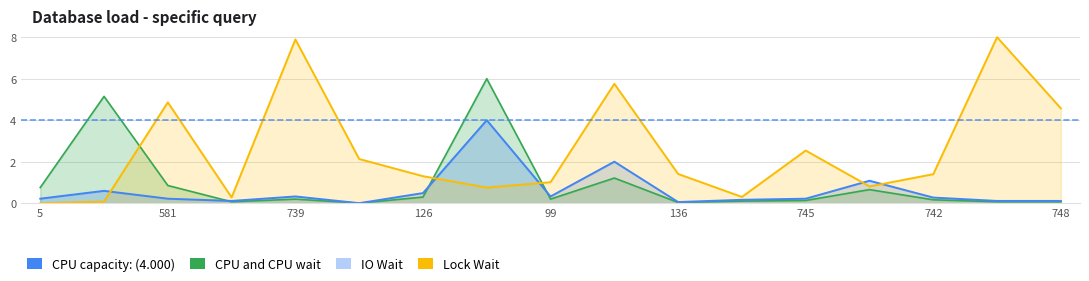

How many interior local peaks does the IO Wait series have?

5